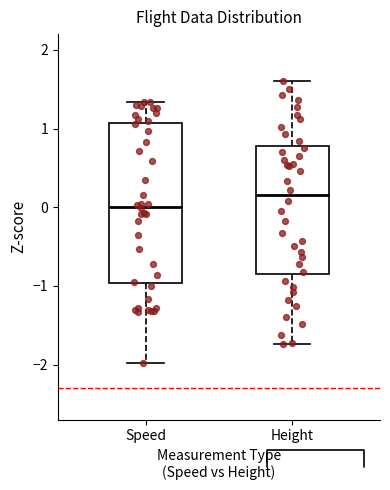

Reading left to right, read every box against the y-axis: the position of its median line, the range the box covers, and the ends of its whiskers. The values are not printed on the chart, so give them approximately, as read against the axis.

Speed: median 0.0, box -1.0 to 1.1, whiskers -2.0 to 1.3
Height: median 0.2, box -0.9 to 0.8, whiskers -1.7 to 1.6